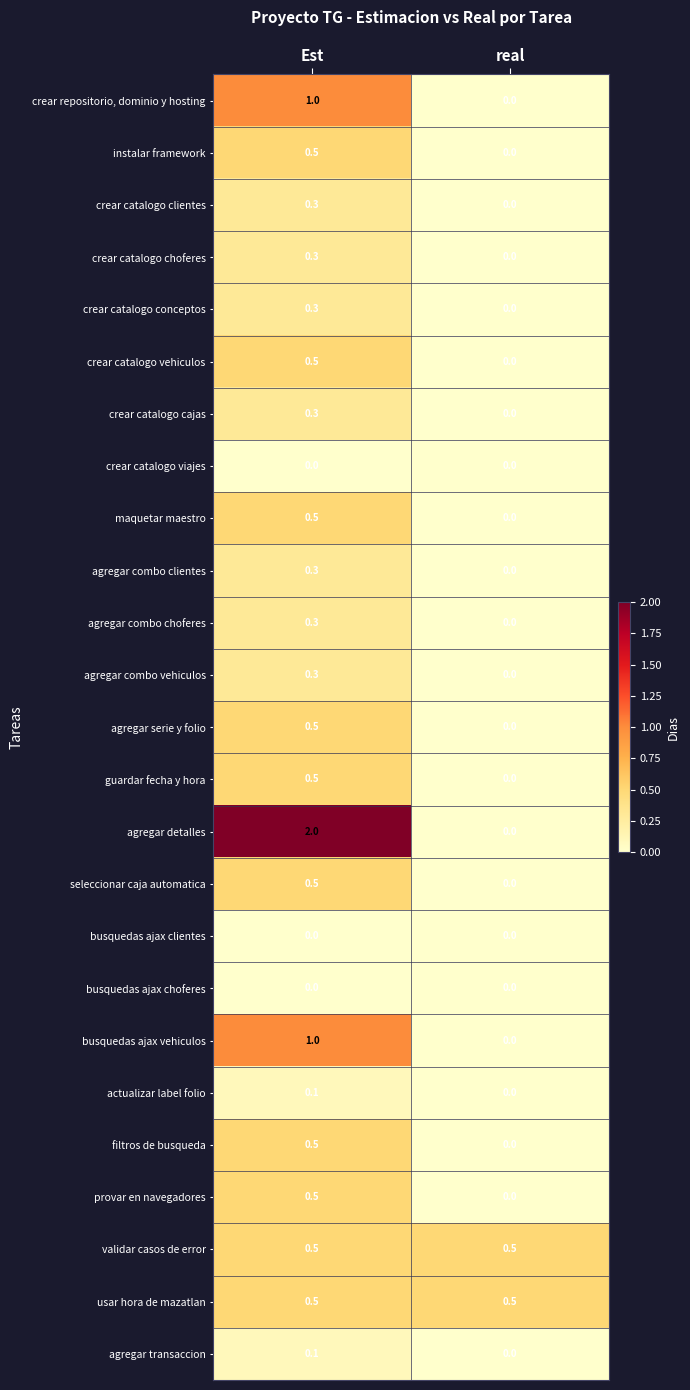

Which series has the largest total across all categories?

agregar detalles